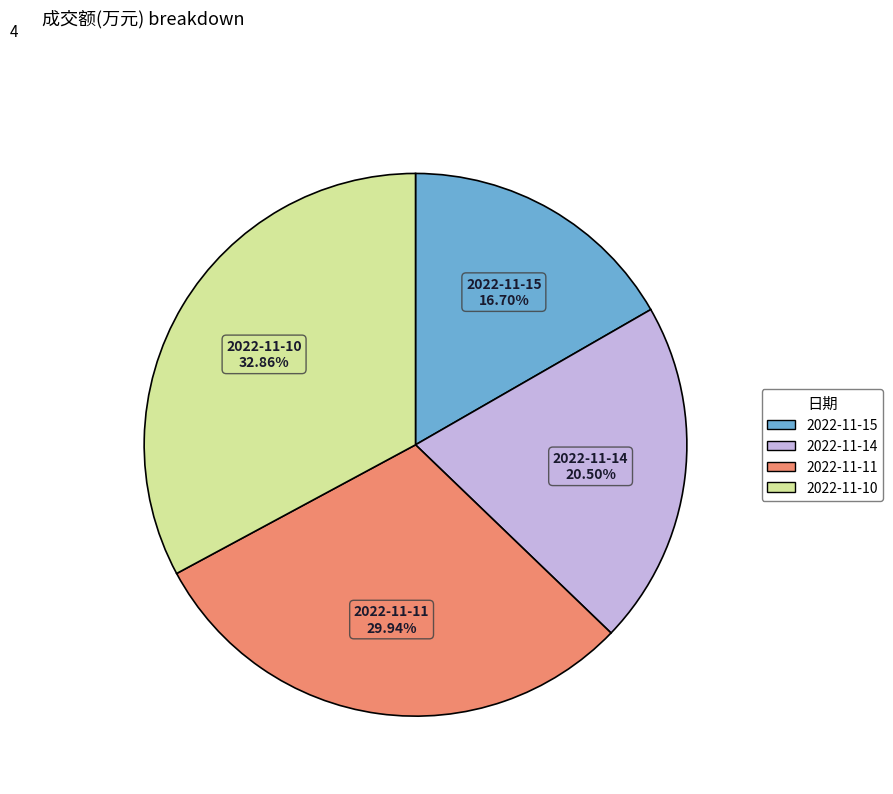

What is the ratio of the value at 2022-11-15 to the value at 2022-11-10?

0.5